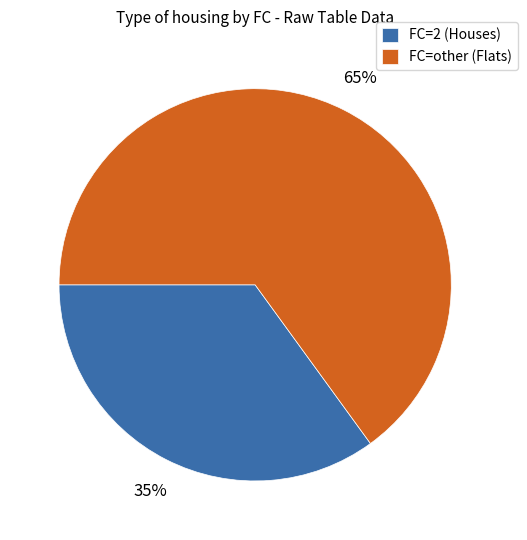

Rank the categories by value from lowest to highest.

FC=2 (Houses), FC=other (Flats)